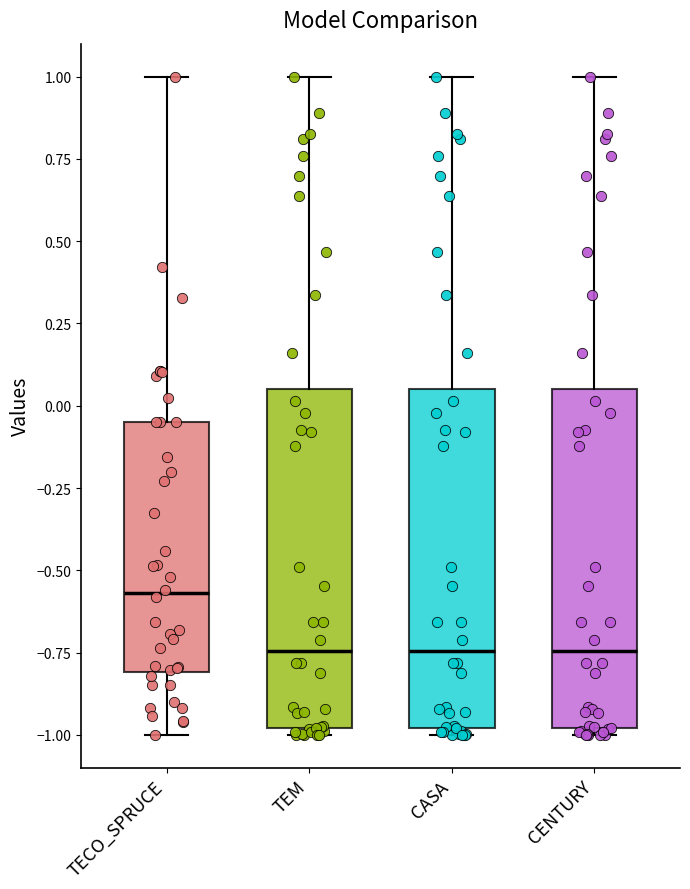

Where does the median line of the box for CENTURY sit on the y-axis? The values are not printed on the chart, so give them approximately, as read against the axis.

-0.75